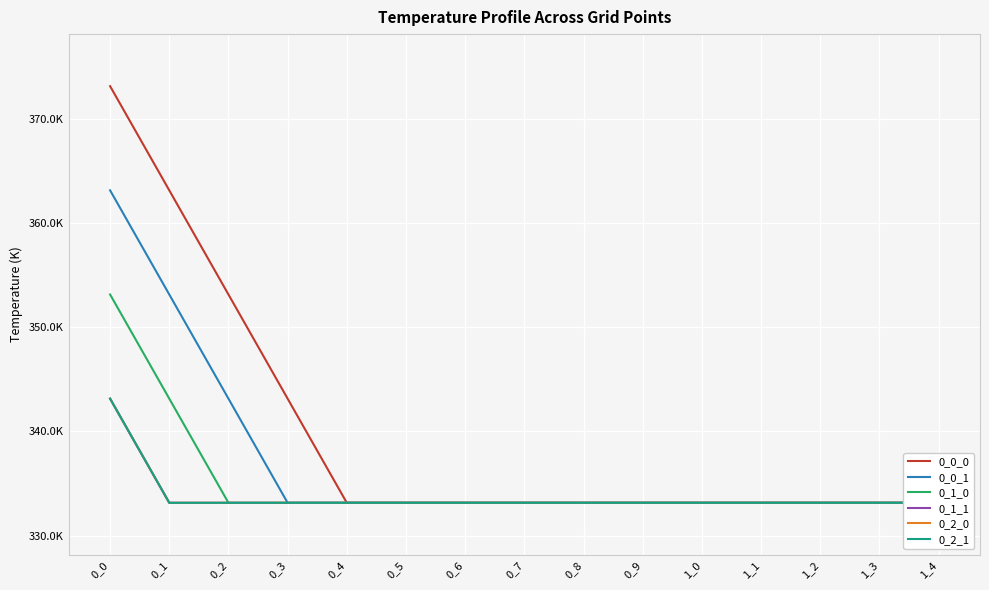

True or false: 0_1_1 and 0_1_0 cross at least once.

False